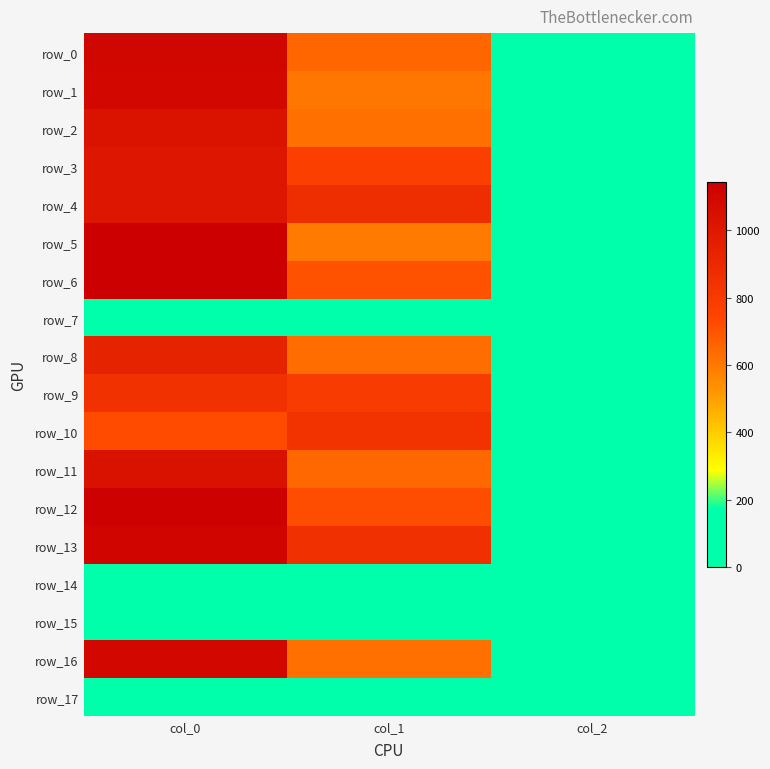

What is the difference between the row_8 values at col_0 and col_2?

928.0